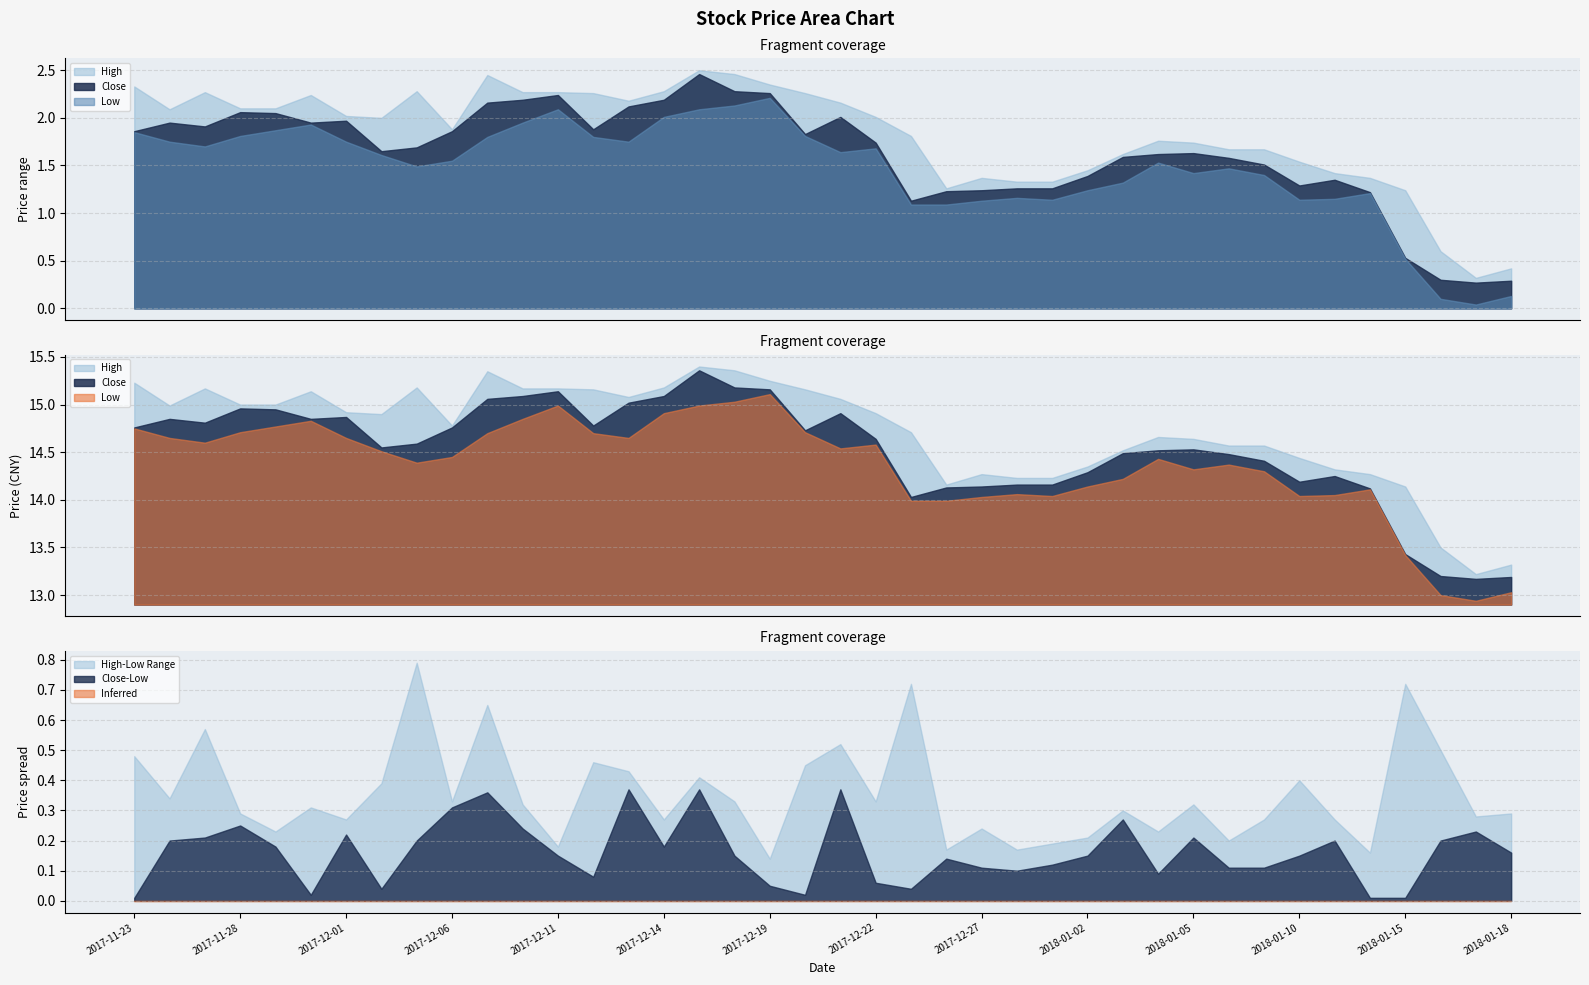

How many data points in High are less than 14?

3